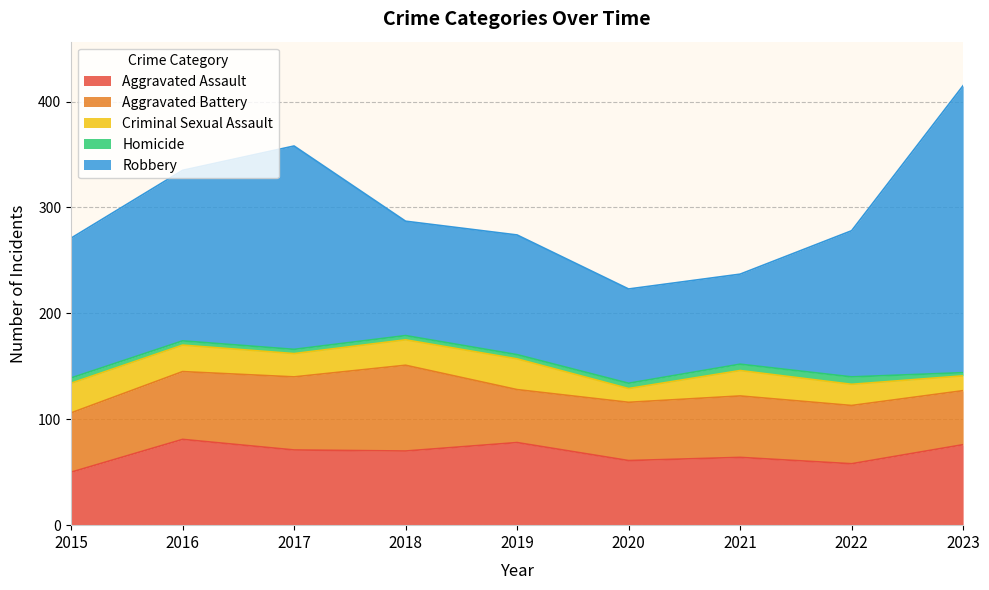

Reading left to right, list all the values displayed in this chart.

Aggravated Assault: 2015=50	2016=81	2017=71	2018=70	2019=78	2020=61	2021=64	2022=58	2023=76
Aggravated Battery: 2015=56	2016=64	2017=69	2018=81	2019=50	2020=55	2021=58	2022=55	2023=51
Criminal Sexual Assault: 2015=28	2016=25	2017=22	2018=24	2019=29	2020=13	2021=24	2022=20	2023=14
Homicide: 2015=5	2016=4	2017=4	2018=4	2019=4	2020=5	2021=6	2022=7	2023=3
Robbery: 2015=132	2016=161	2017=192	2018=108	2019=113	2020=89	2021=85	2022=138	2023=271